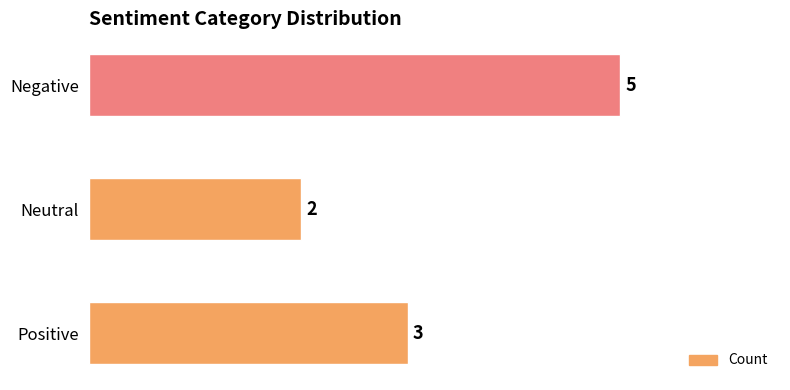

What is the change in value from Positive to Negative?

+2